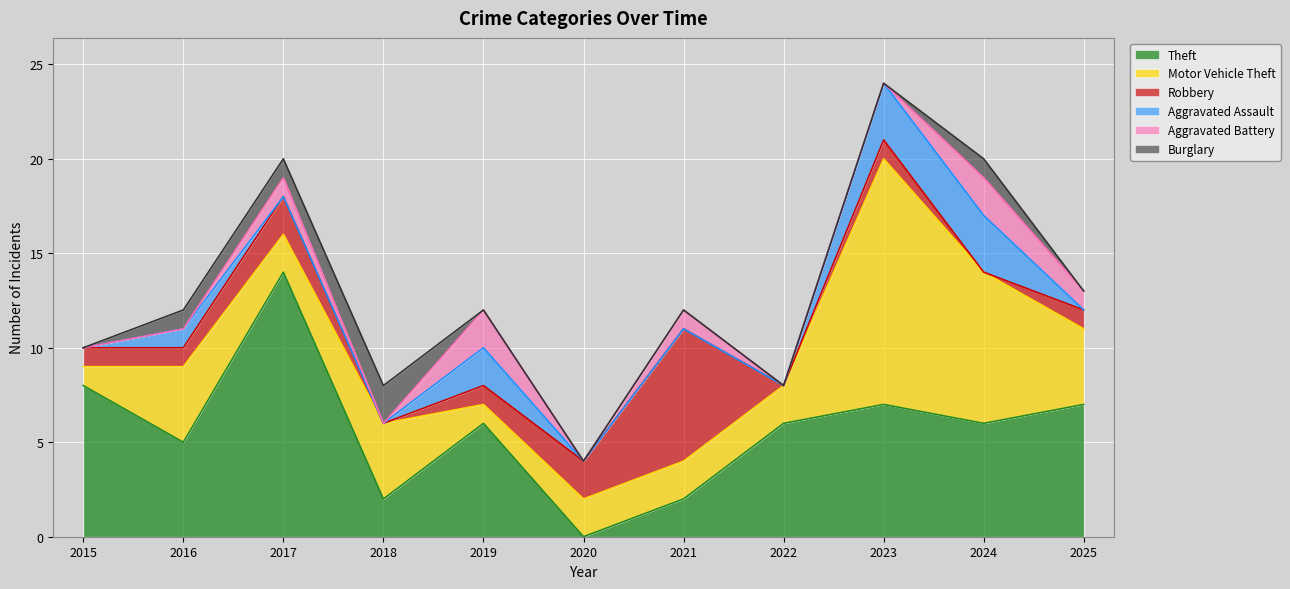

How many distinct data groups are displayed?

6